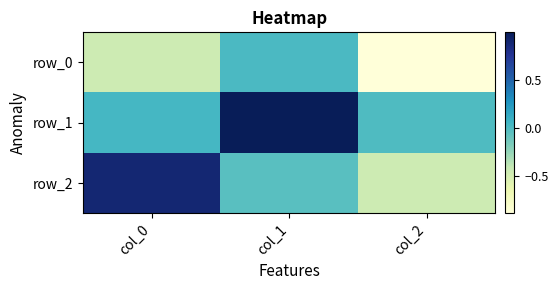

What is the difference between the highest and lowest values at col_2?

0.9